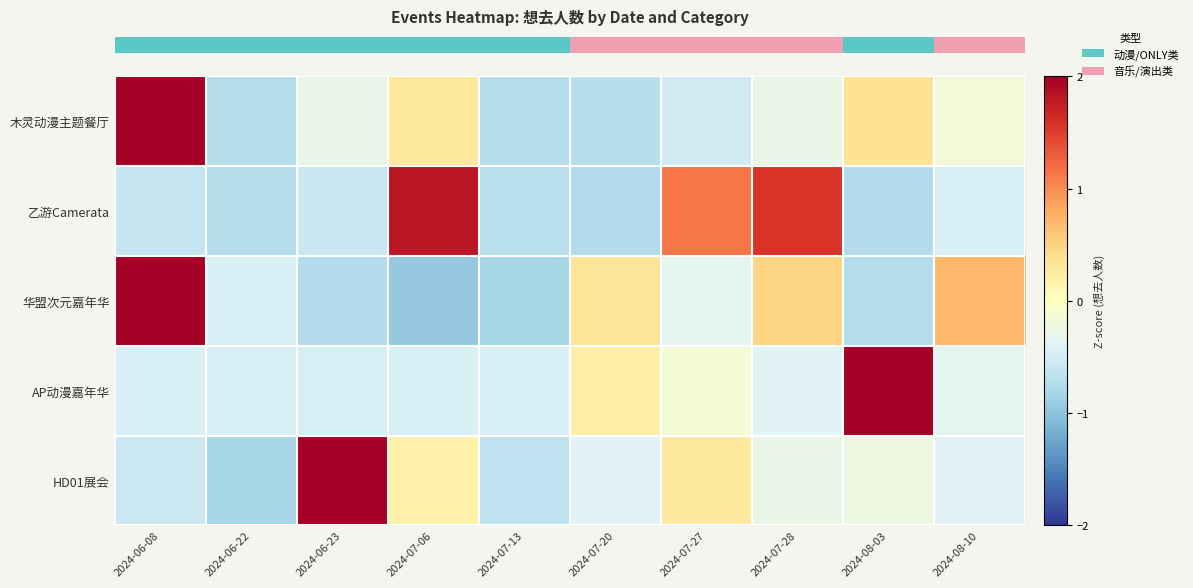

What is the spread (max minus min) of values at 2024-07-20?

1.1